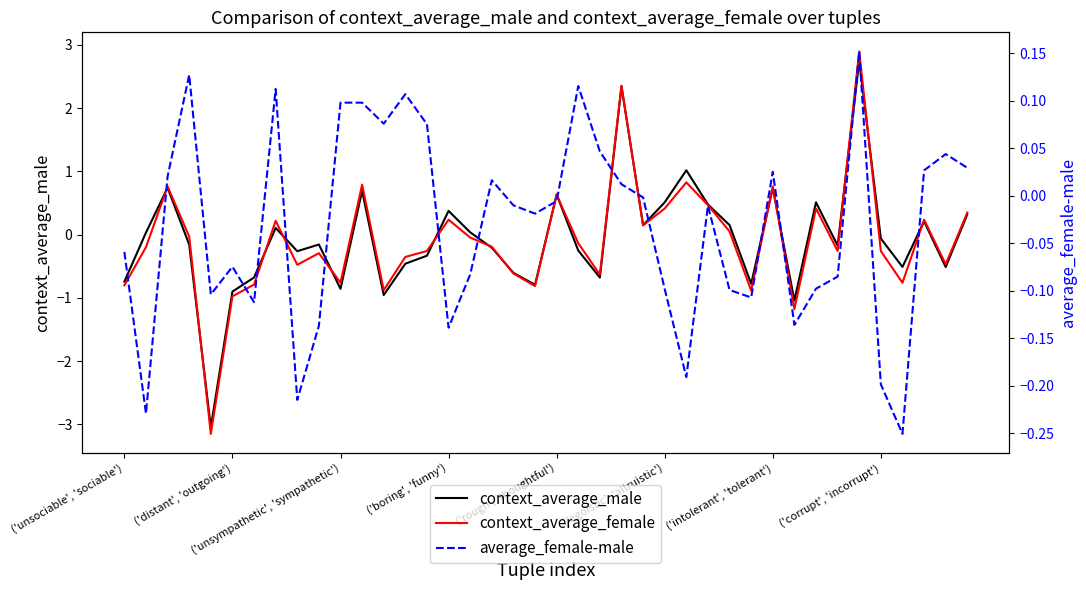

In average_female-male, how many points are lower than both neighbors (excluding endpoints)?

11